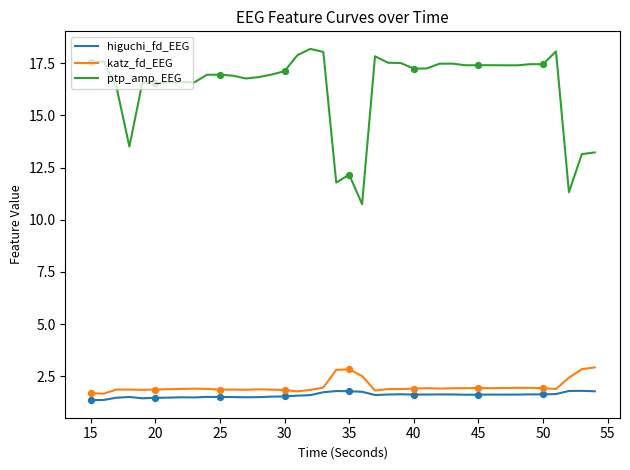

Which series has the largest total across all categories?

ptp_amp_EEG